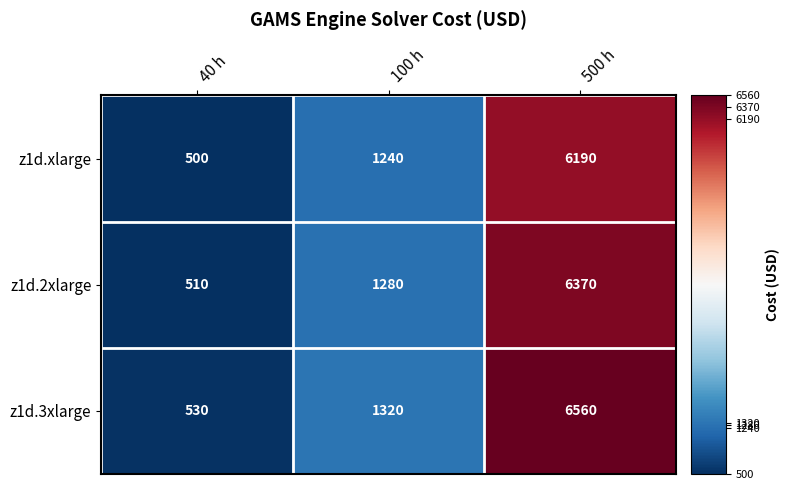

Reading right to left, extract all data points from this chart.

z1d.xlarge: 500 h=6190	100 h=1240	40 h=500
z1d.2xlarge: 500 h=6370	100 h=1280	40 h=510
z1d.3xlarge: 500 h=6560	100 h=1320	40 h=530